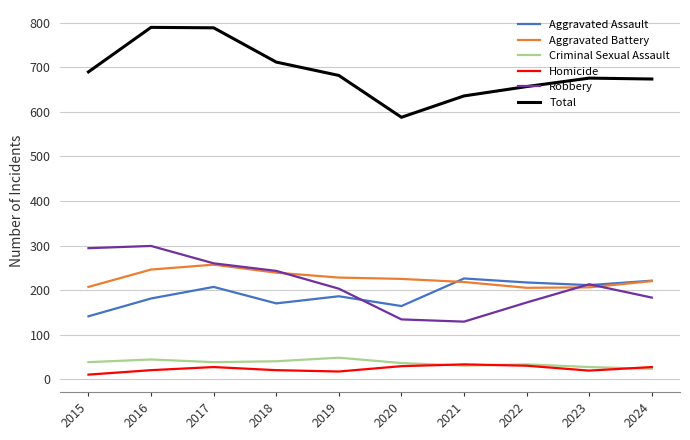

What is the highest value of the Criminal Sexual Assault series?

48